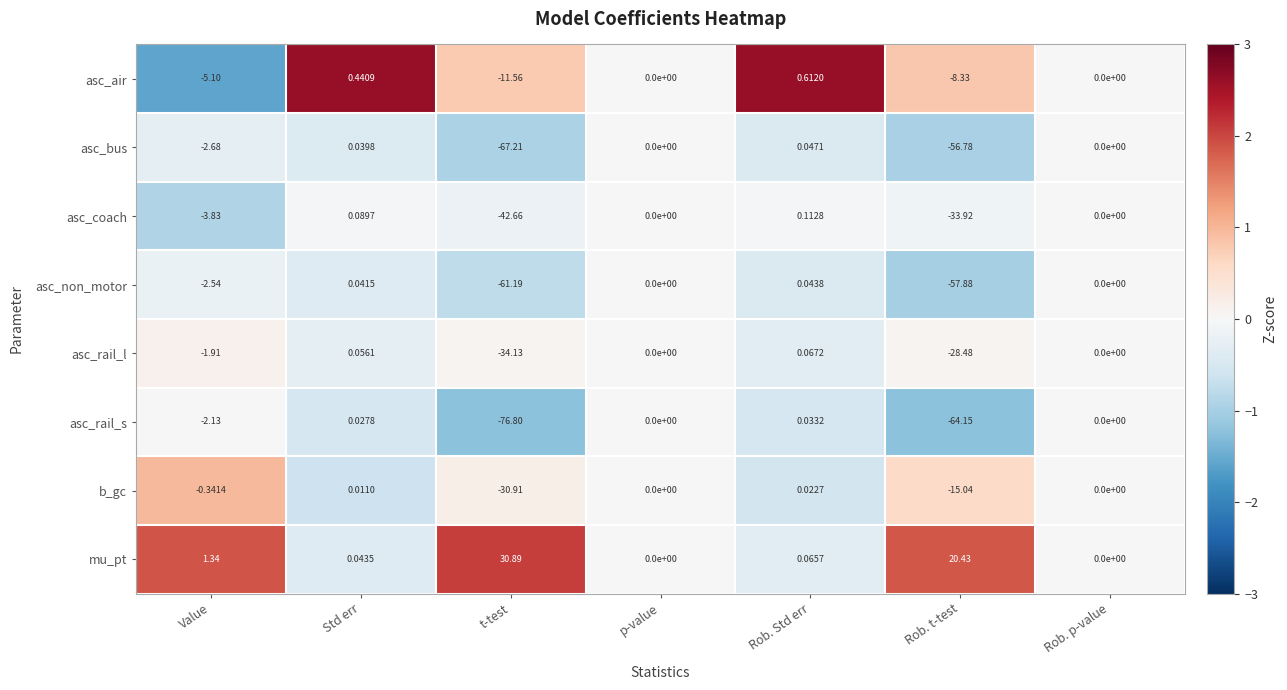

Between Std err and t-test, which series saw the biggest shift?

asc_rail_s